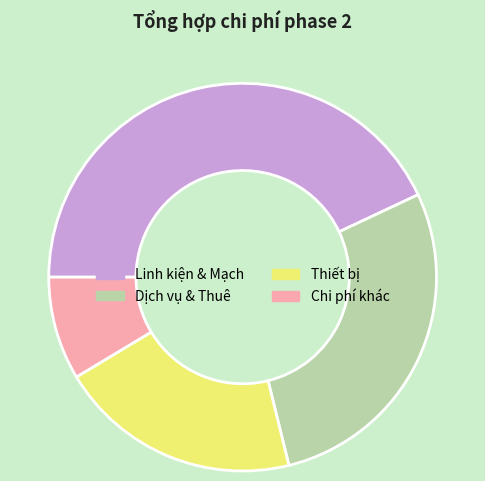

Which slice is the smallest?

Chi phí khác